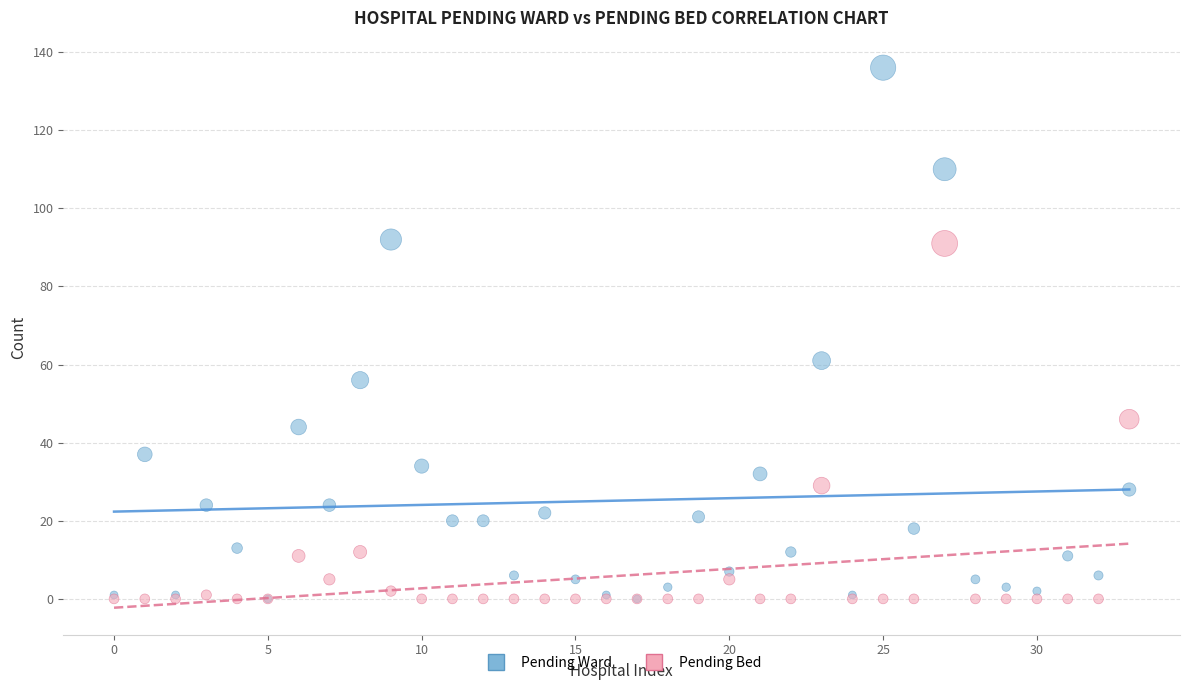

What are all the series names shown in the legend?

Pending Ward, Pending Bed